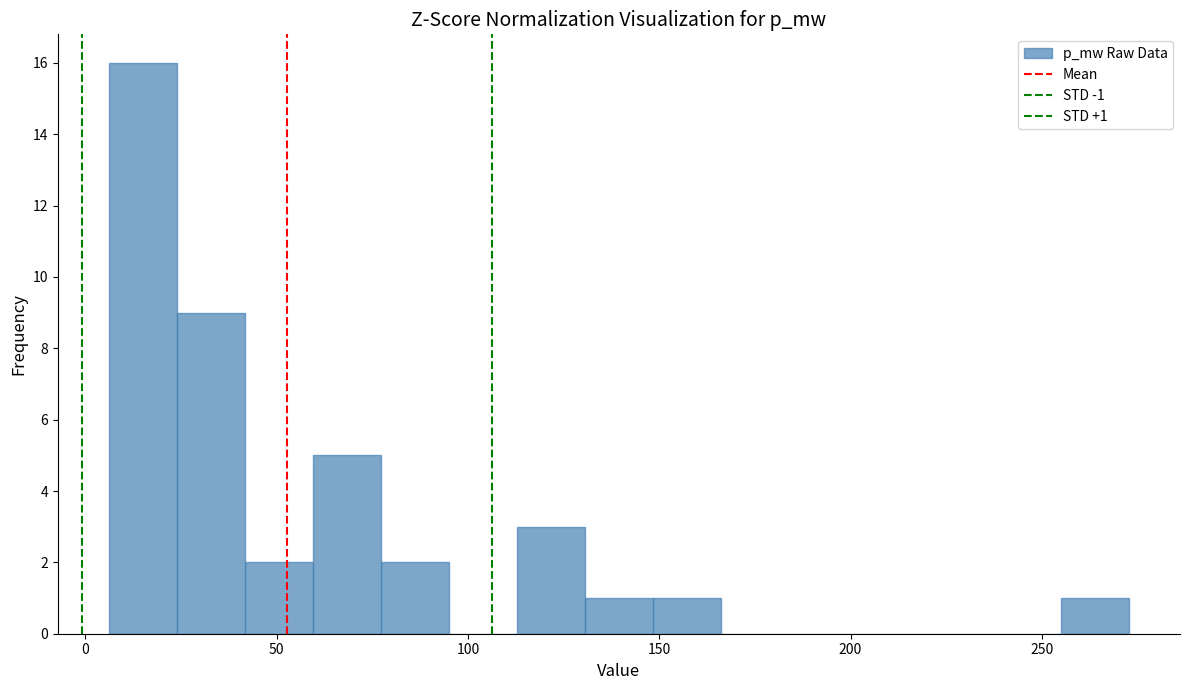

Around what value on the x-axis is the tallest bar? Give the approximate position of its centre, as read against the axis.

15